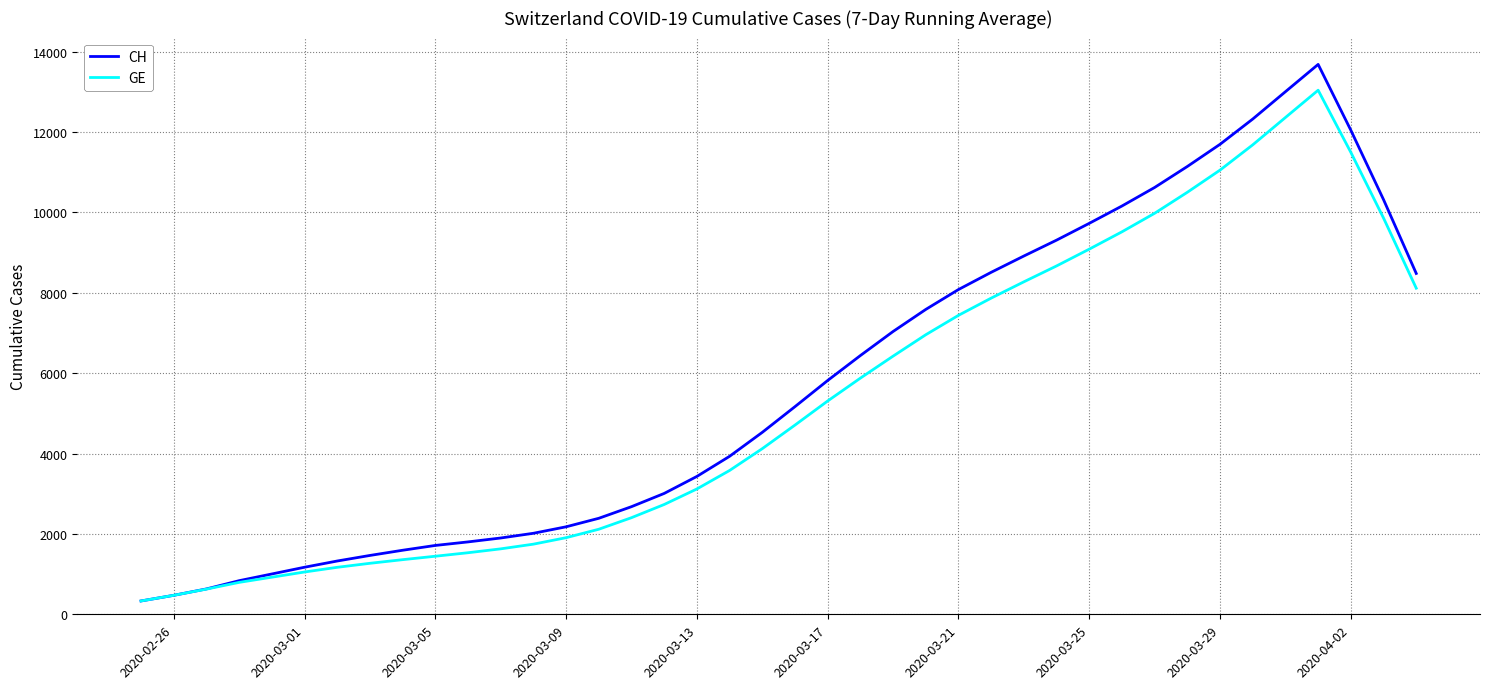

How many lines are shown in the chart?

2